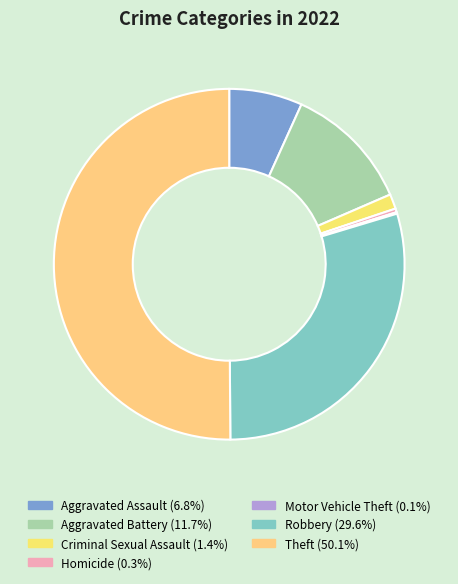

Is there a majority slice in this chart?

Yes